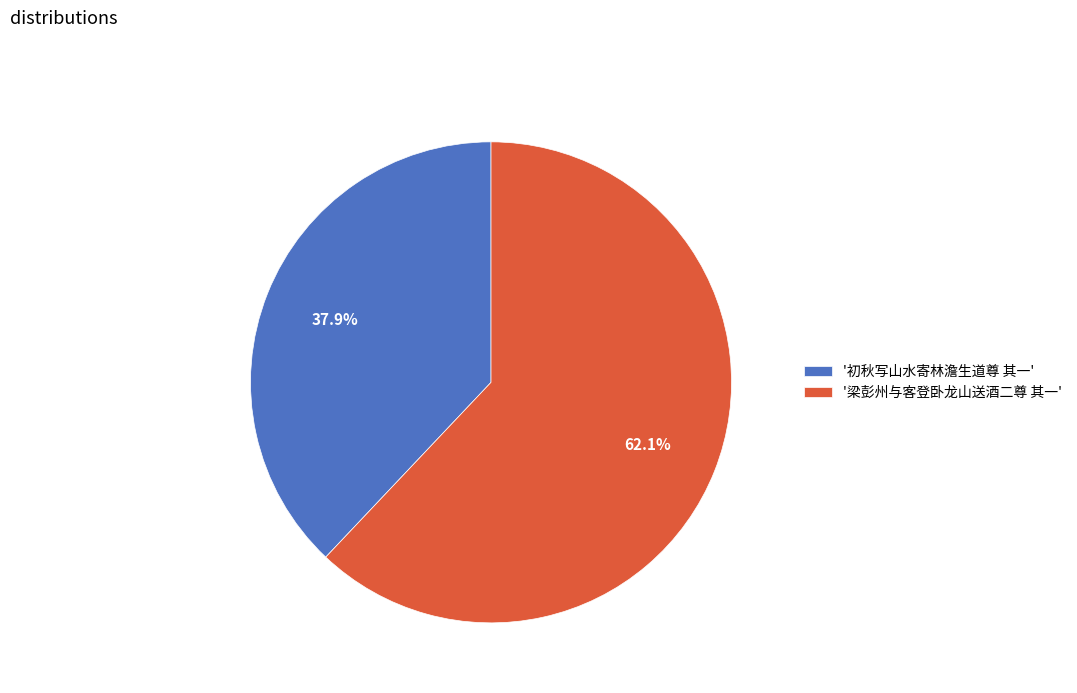

Is there a majority slice in this chart?

Yes